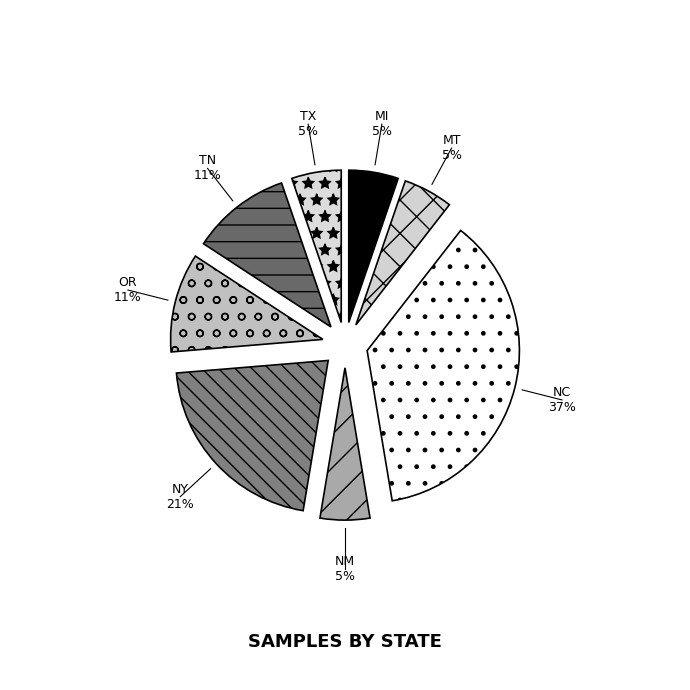

What percentage is the NC slice, to the nearest percent?

37%